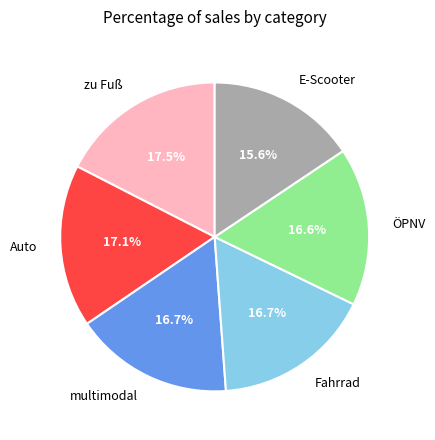

Which slice is the smallest?

E-Scooter